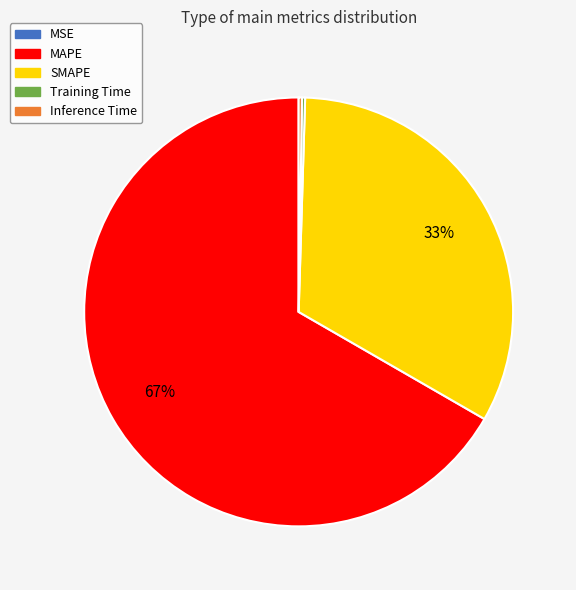

To the nearest percent, what is the average slice percentage?

20%